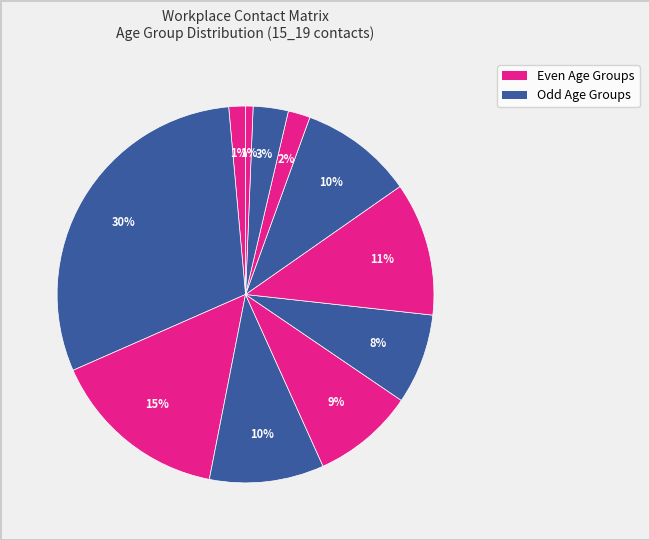

Does any single category account for the majority?

No